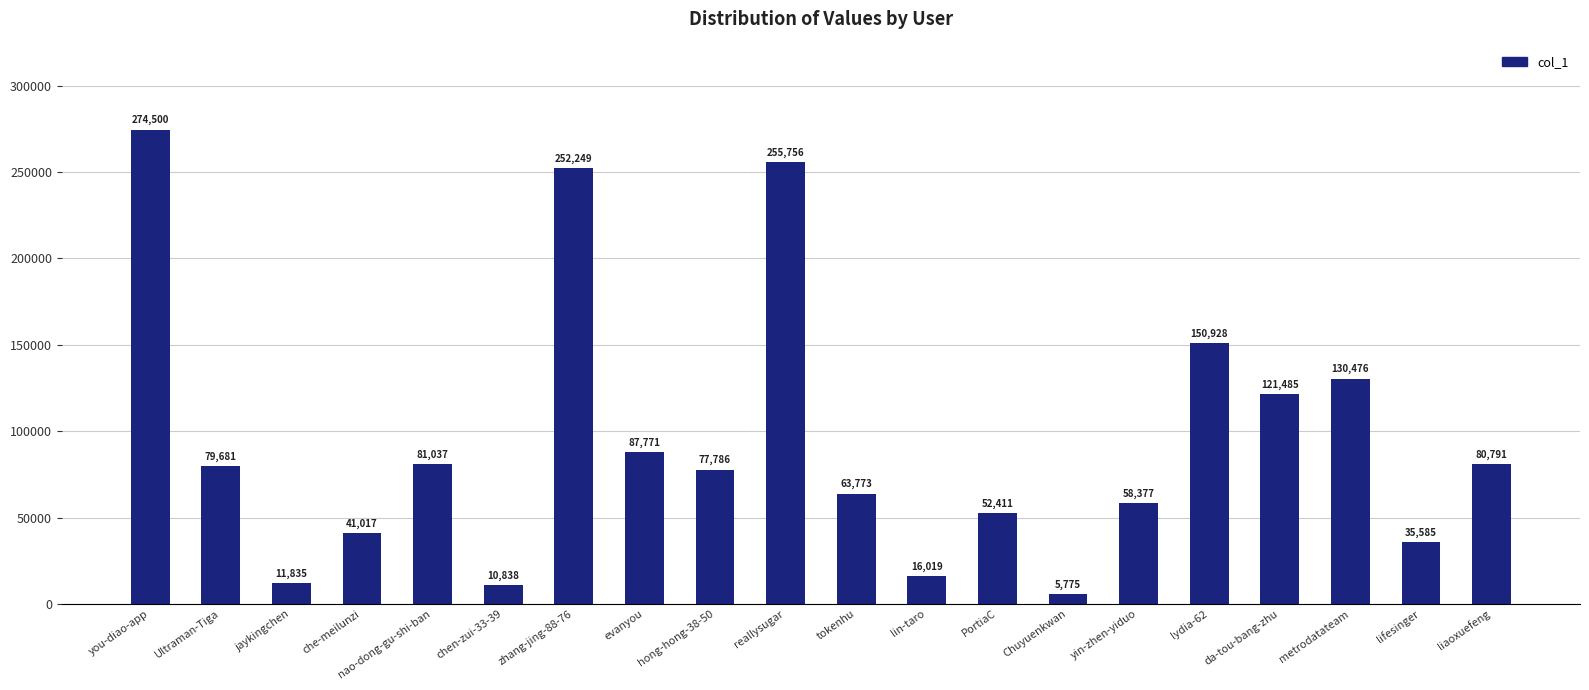

Is it true that the value at nao-dong-gu-shi-ban is 81037?

True